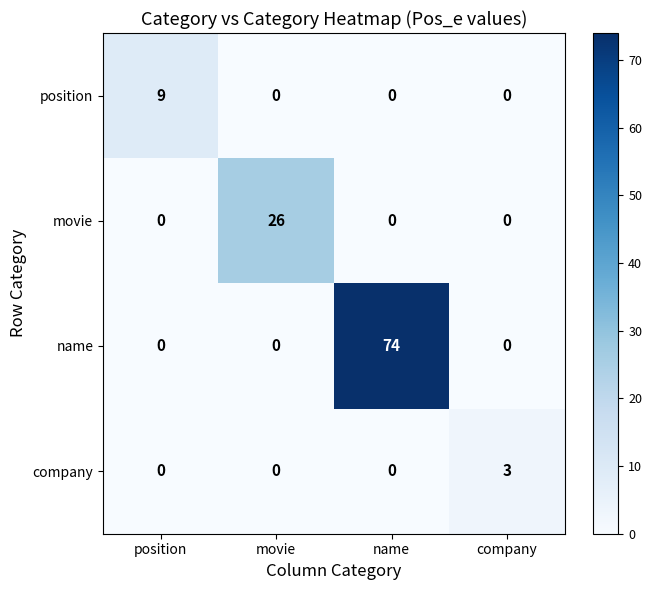

List the series in order of their peak value, highest first.

name, movie, position, company